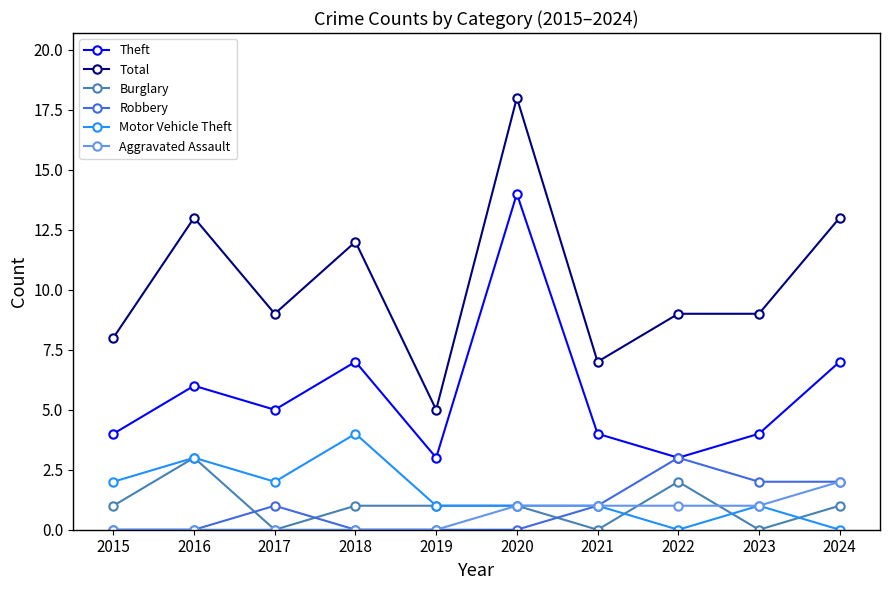

What is the total value across all series at 2019?

10